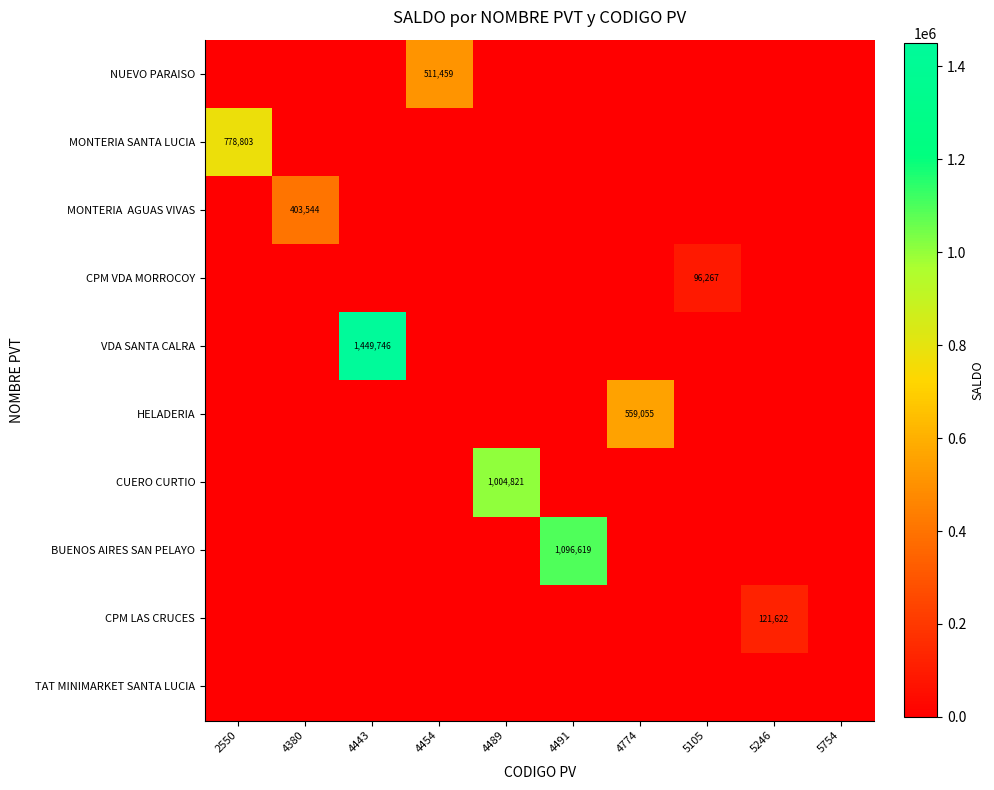

Is the value of CPM LAS CRUCES at 4489 greater than the value of MONTERIA SANTA LUCIA at 5105?

No